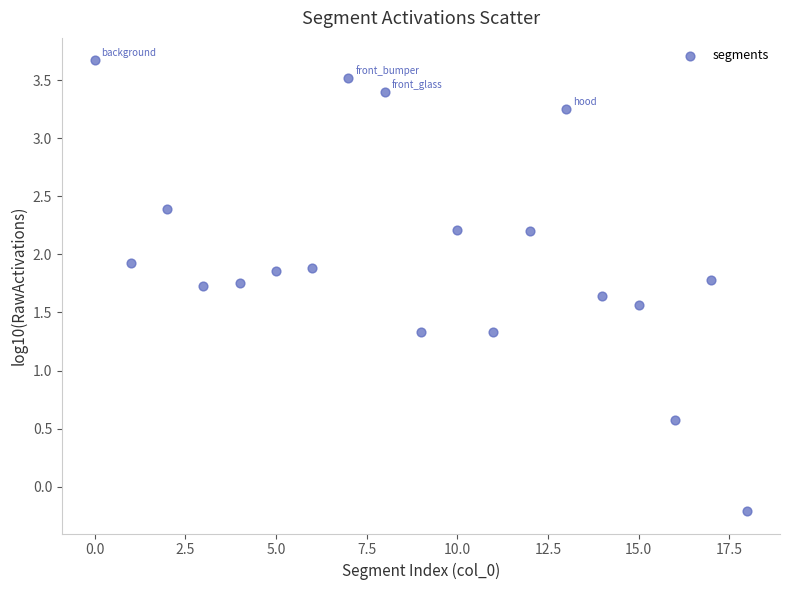

What is the range of Y values (max minus min)?

3.9